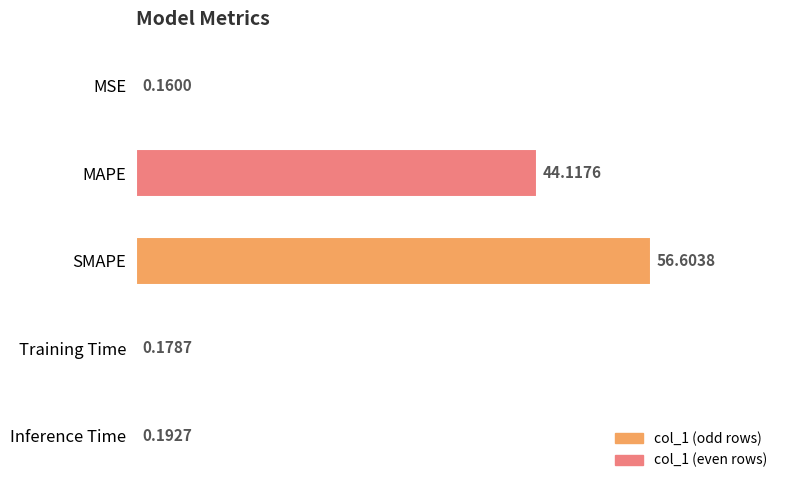

Does the chart contain stacked bars?

No